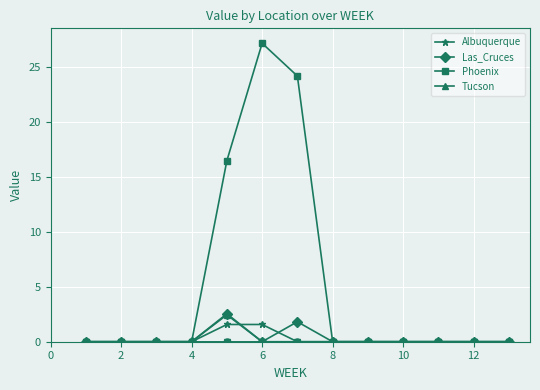

The Albuquerque series shows 0.7 at 10. True or false?

False